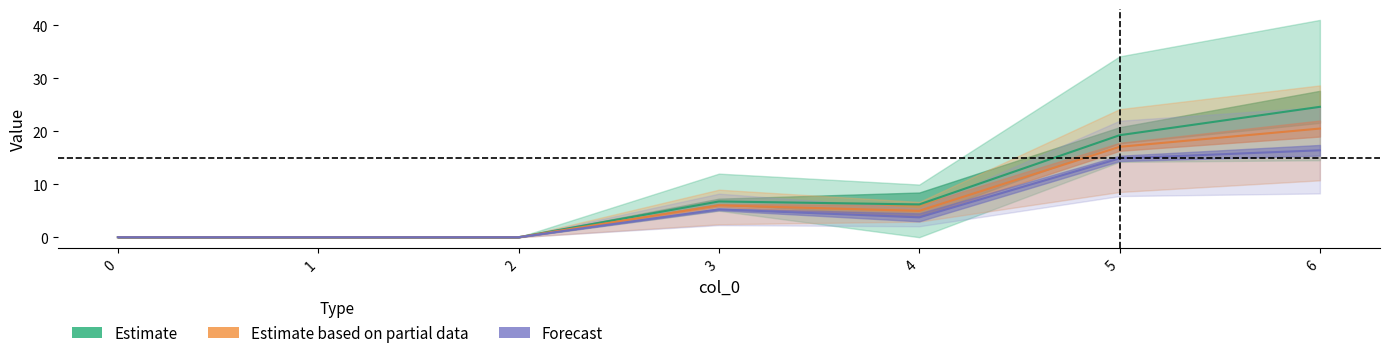

Reading right to left, list all the values displayed in this chart.

1: 6=24.6	5=19.2	4=6.2	3=6.8	2=0.0	1=0.0	0=0.0
3: 6=16.4	5=14.9	4=3.8	3=5.2	2=0.0	1=0.0	0=0.0
4: 6=20.5	5=17.1	4=5.0	3=6.0	2=0.0	1=0.0	0=0.0